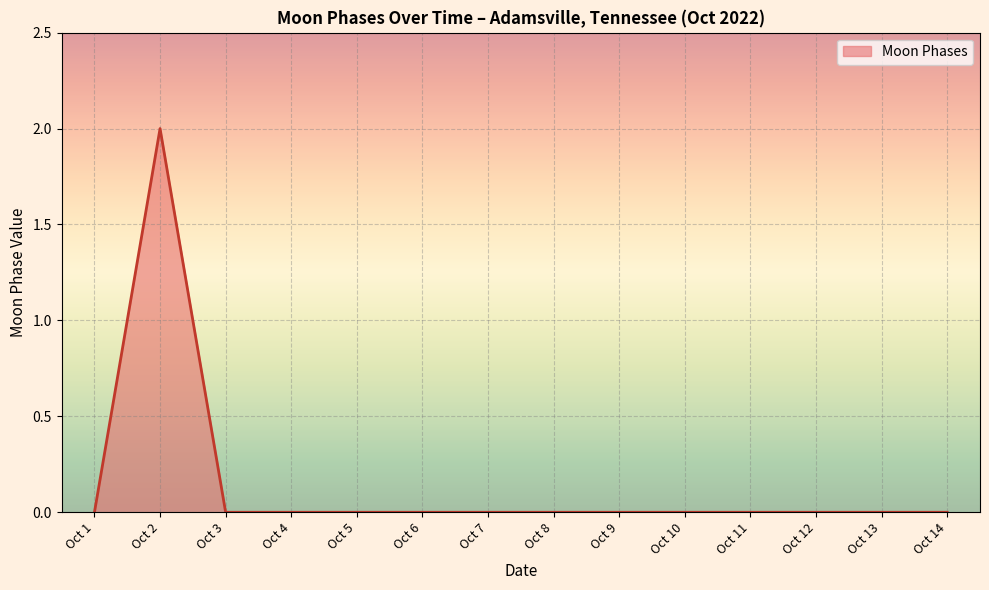

The chart shows a value of 1 at Oct 7. True or false?

False